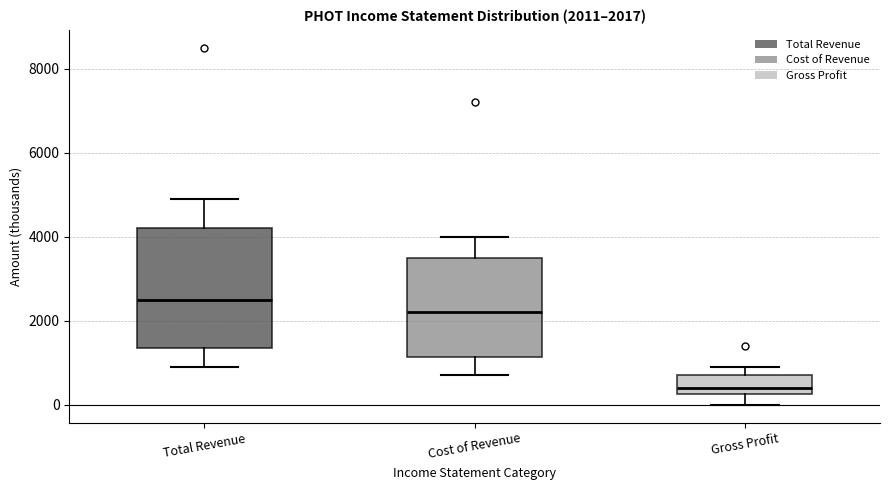

Which box's median line is the lowest?

Gross Profit